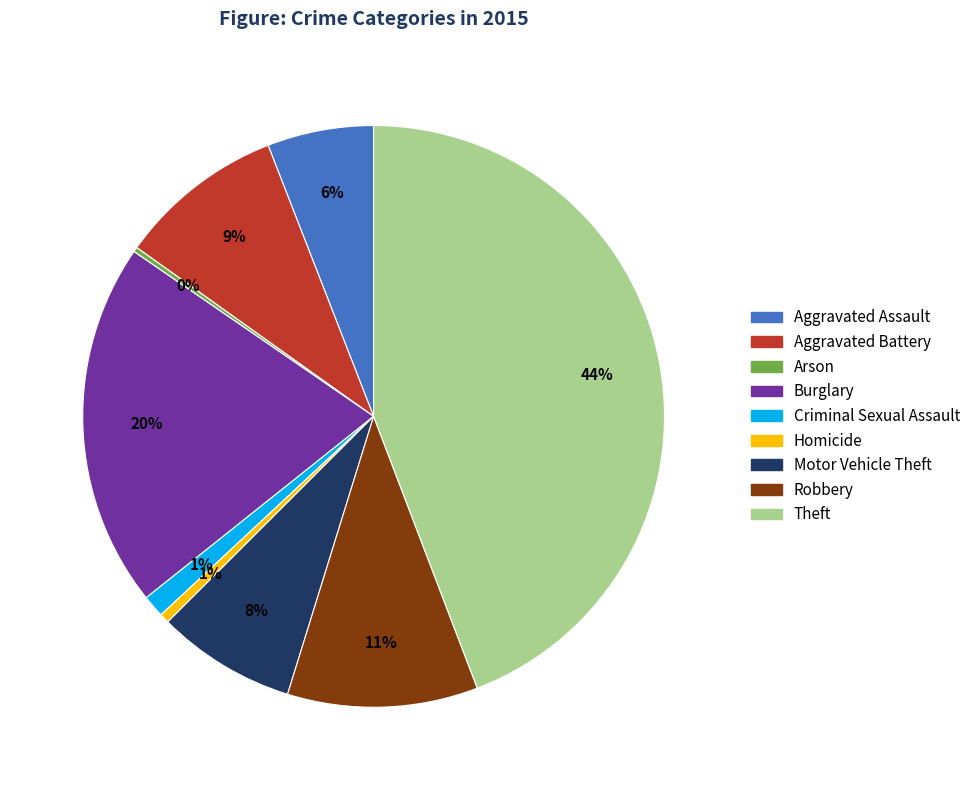

To the nearest percent, what is the average slice percentage?

11%